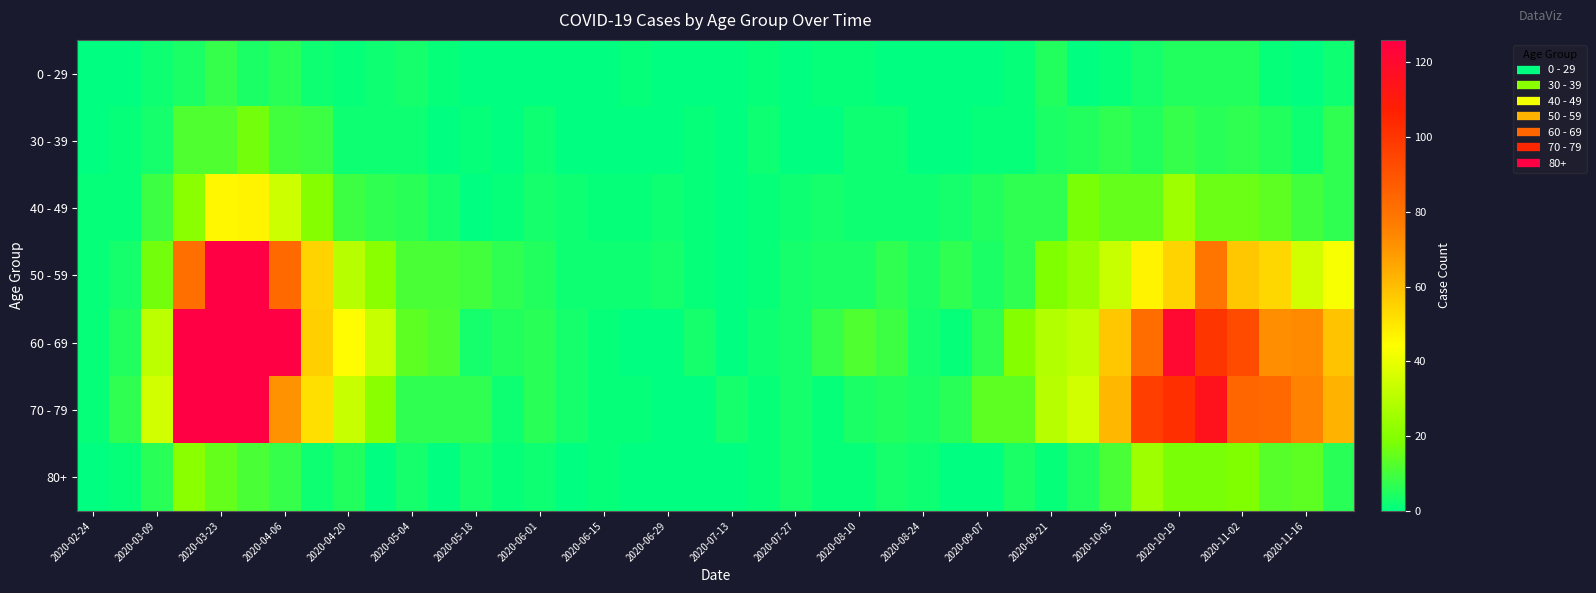

Rank the series by their maximum value, from lowest to highest.

0 - 29, 30 - 39, 80+, 40 - 49, 50 - 59, 60 - 69, 70 - 79